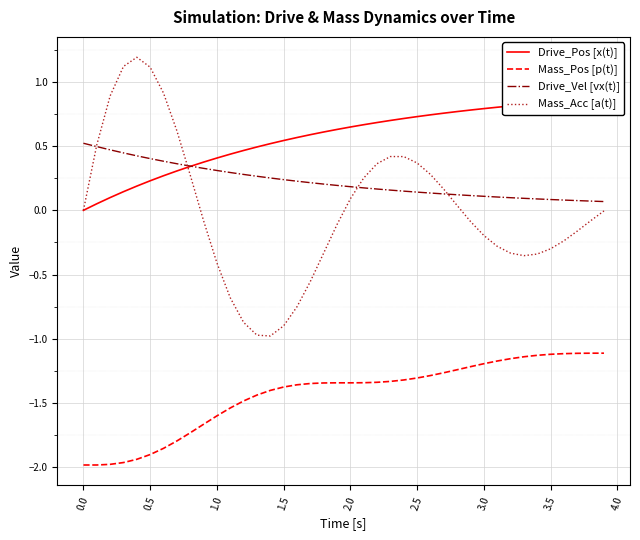

What is the maximum value for Mass_Acc [a(t)]?

1.2